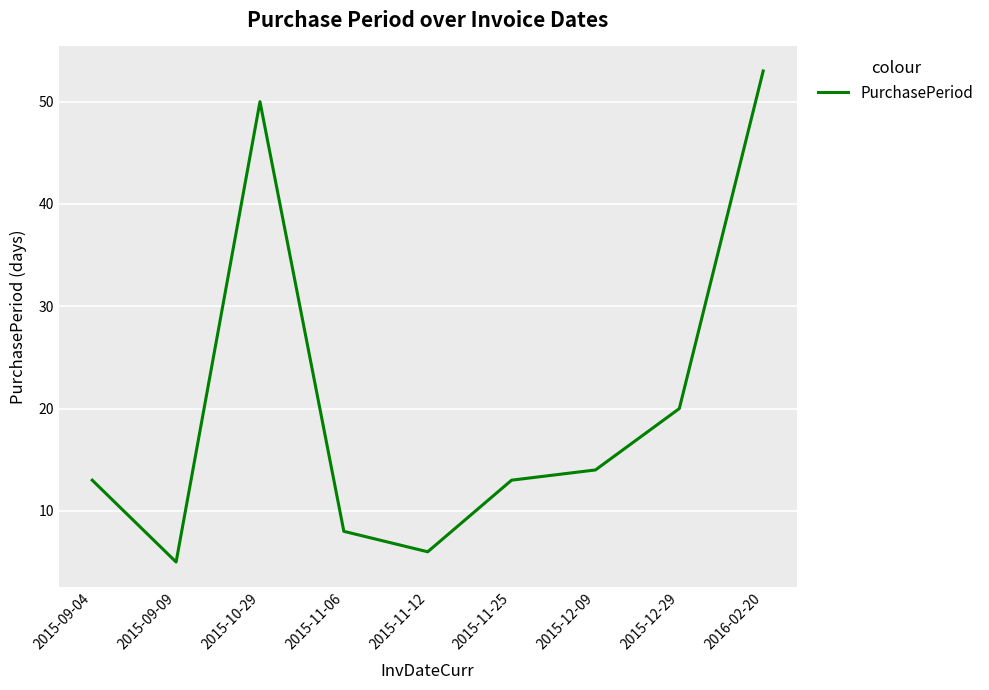

How many interior local peaks (higher than both neighbors) does the data have?

1